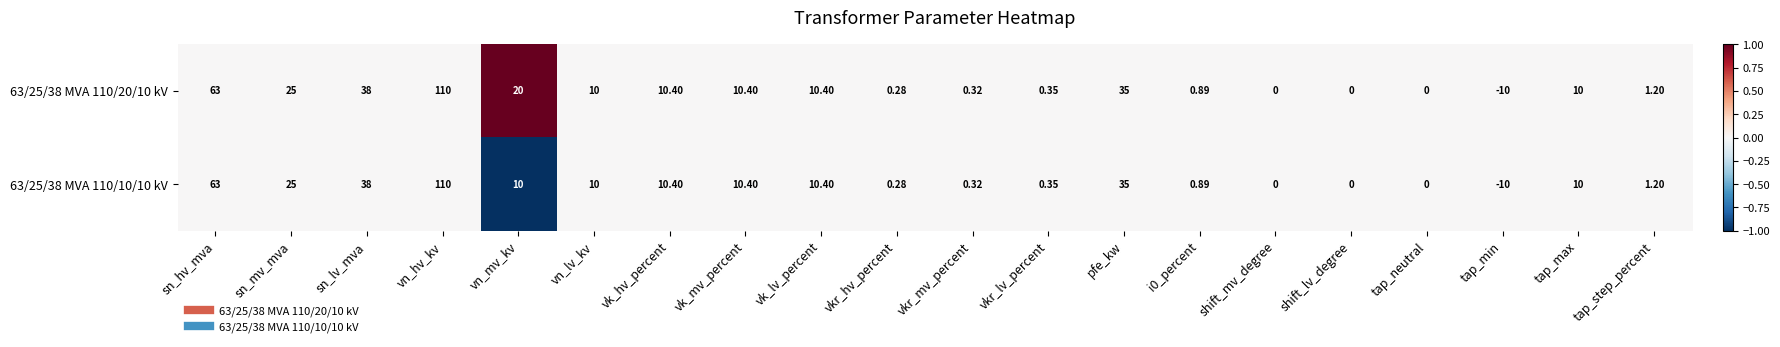

Which label corresponds to the smallest value in the chart?

tap_min